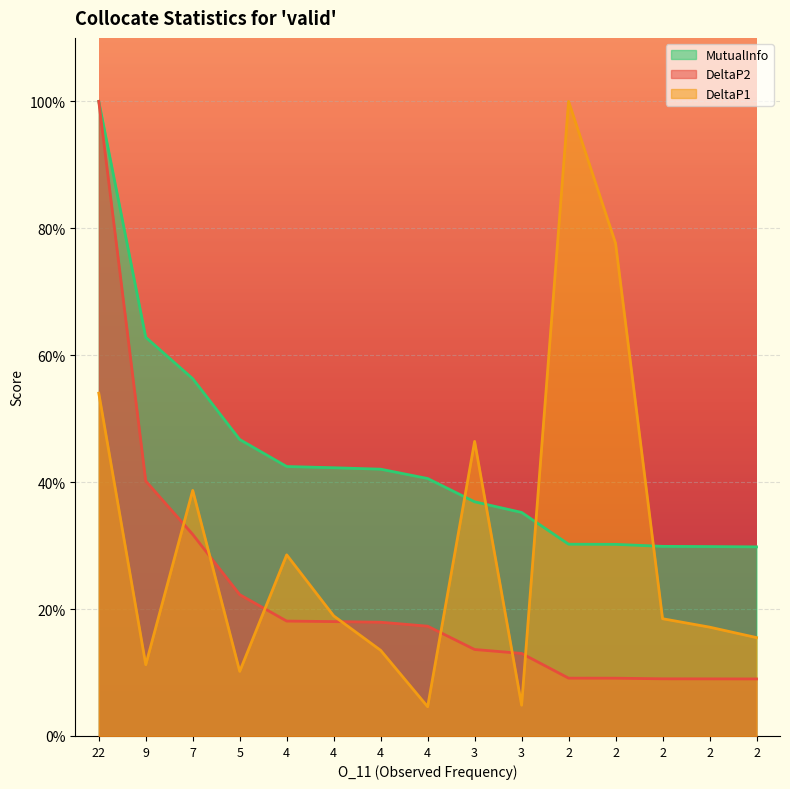

What are all the series names shown in the legend?

MutualInfo, DeltaP2, DeltaP1